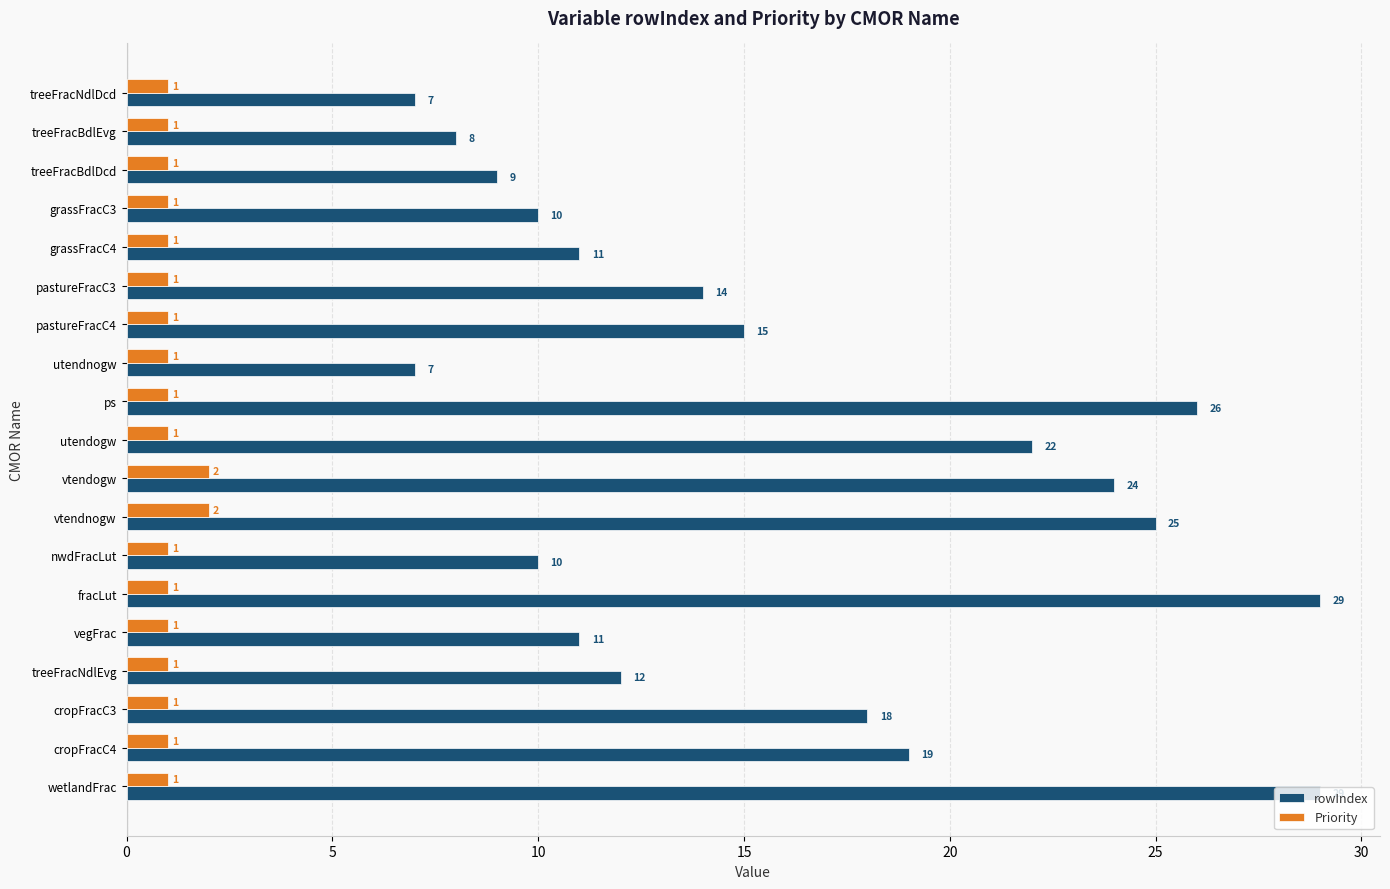

True or false: Priority has a value of 1 at pastureFracC4.

True